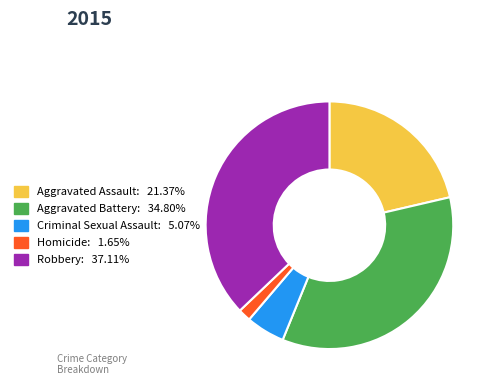

What is the largest slice in the pie chart?

Robbery